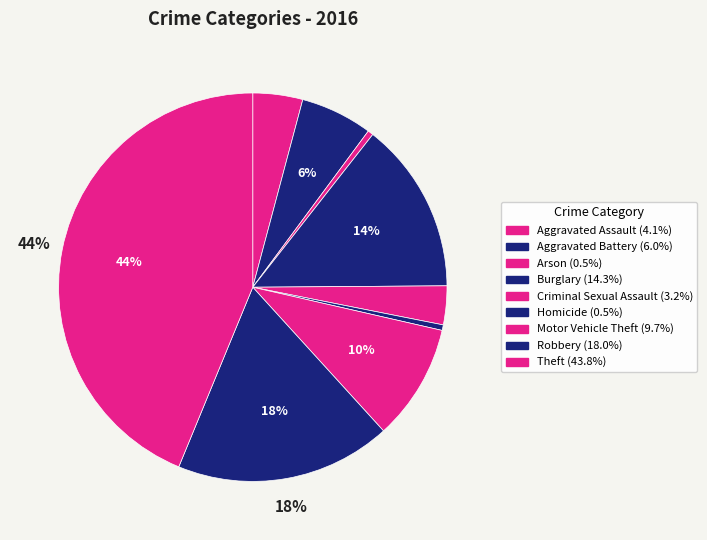

How many segments does this pie chart have?

9